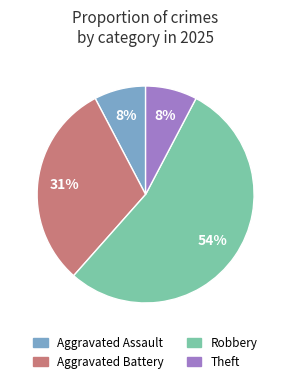

To the nearest percent, what is the difference between the largest and smallest slice percentages?

46%